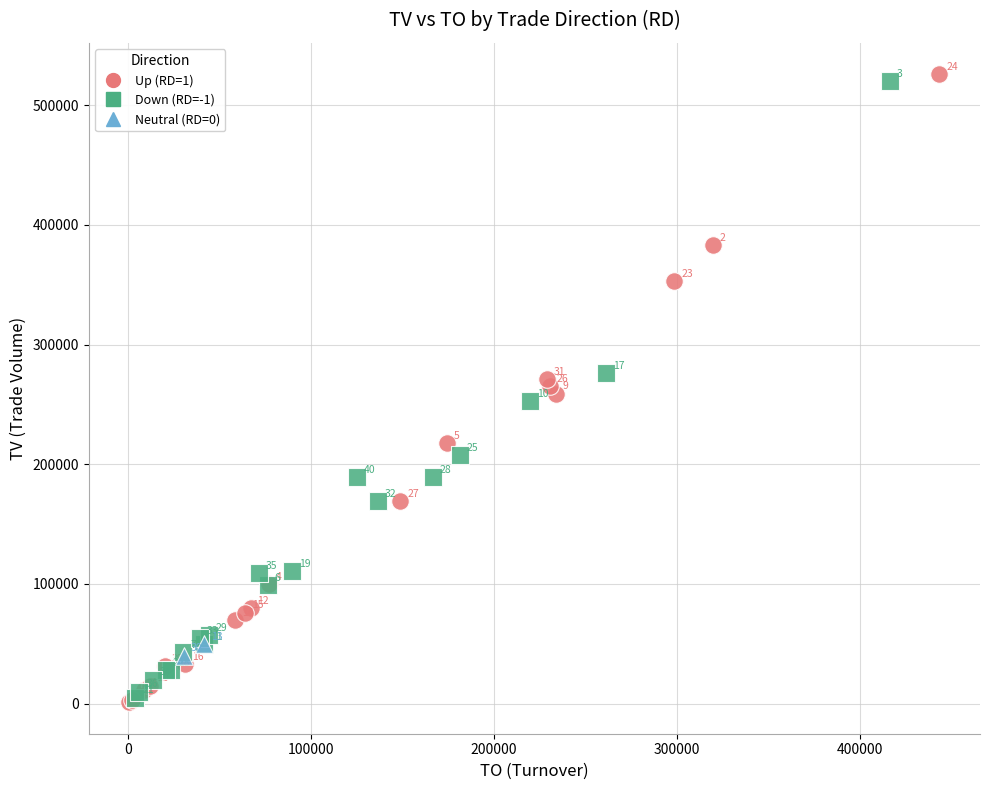

Which series reaches the minimum Y coordinate?

Up (RD=1)